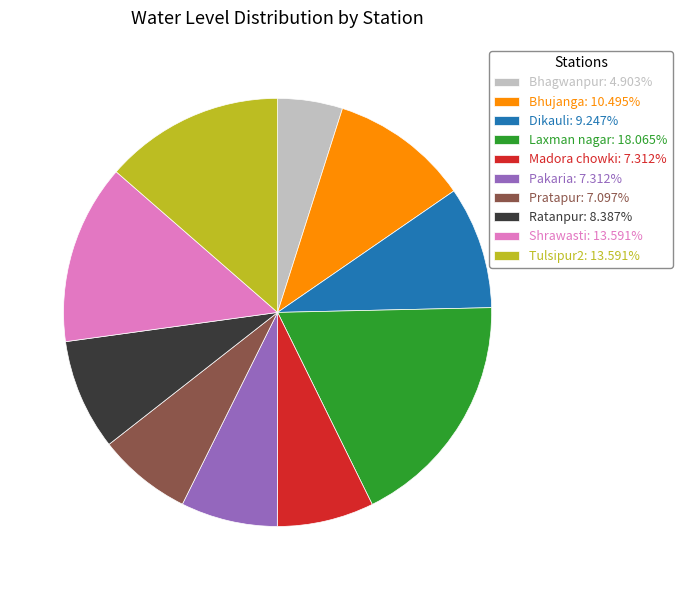

Which has a higher value, Shrawasti or Pratapur?

Shrawasti